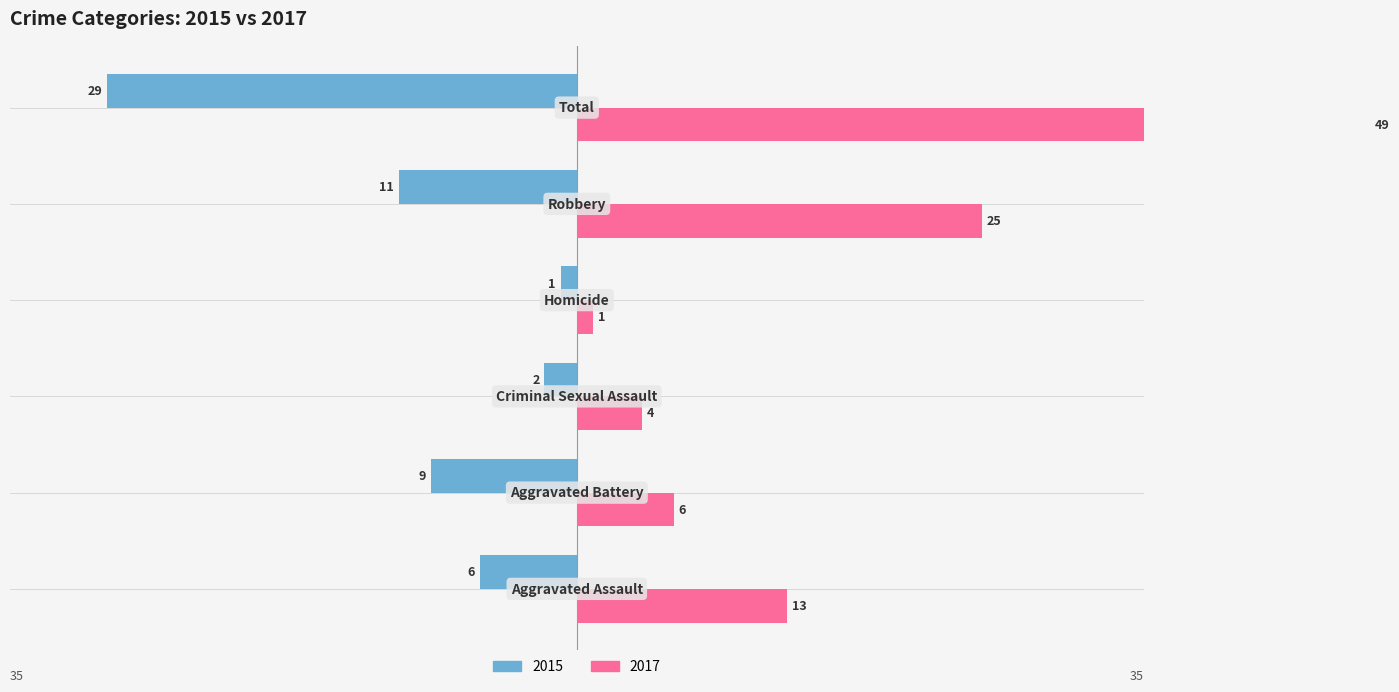

Is the value of Right at Robbery greater than the value of Left at Aggravated Assault?

Yes